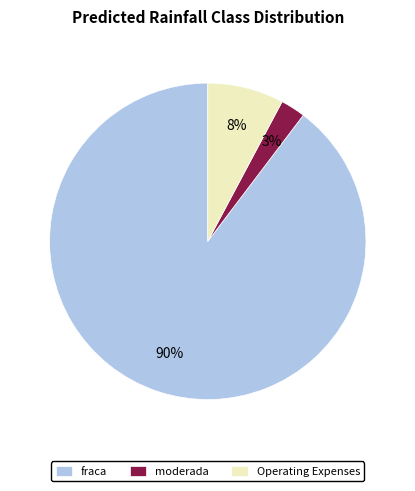

Do Operating Expenses and fraca together represent more than half of the pie?

Yes